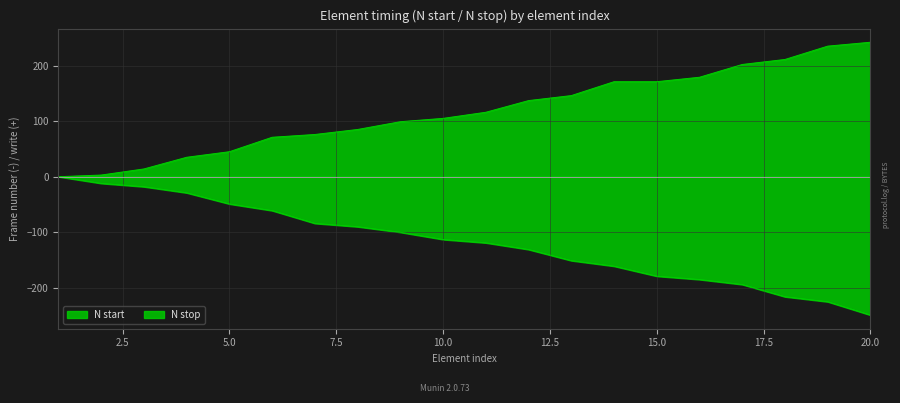

True or false: N stop and N start cross at least once.

False